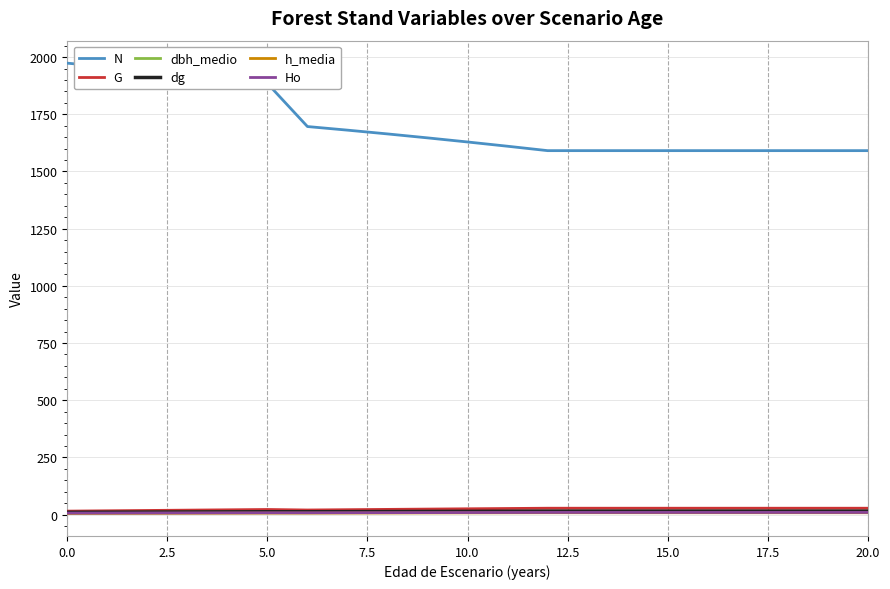

What is the highest value of the N series?

1973.5